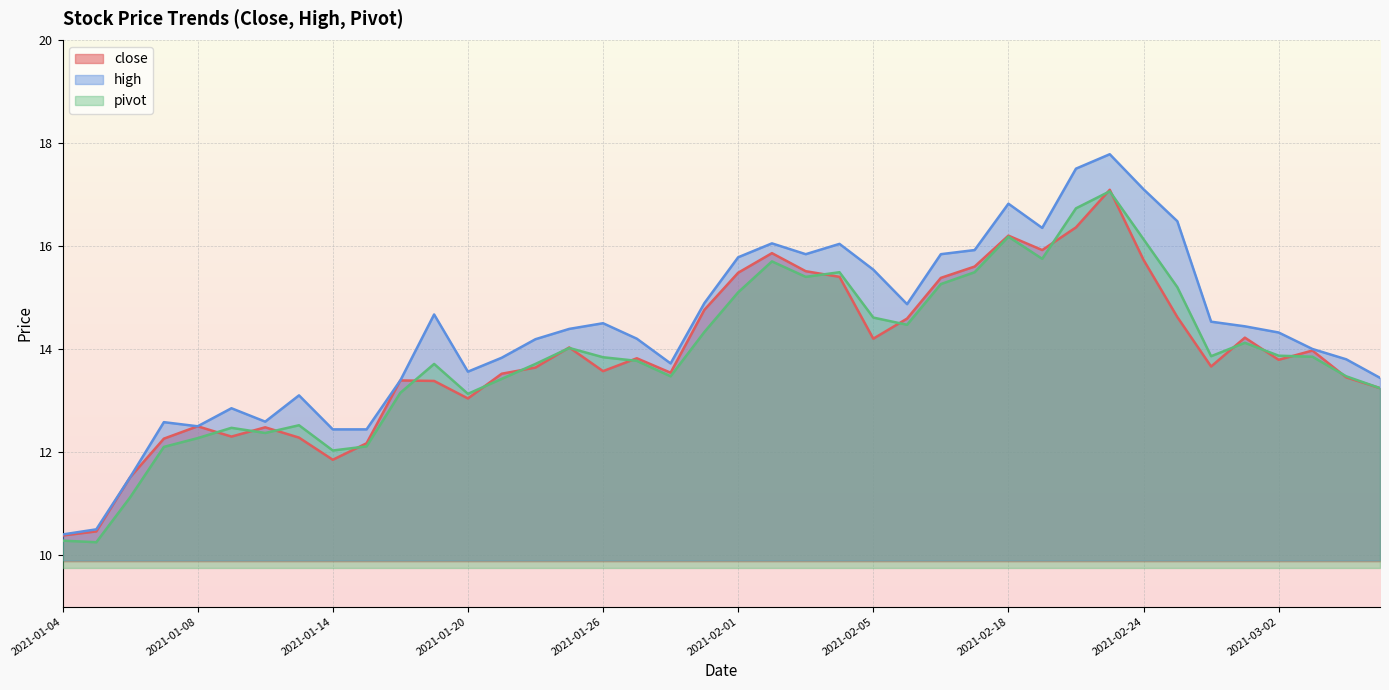

Which series has the widest spread of values?

high